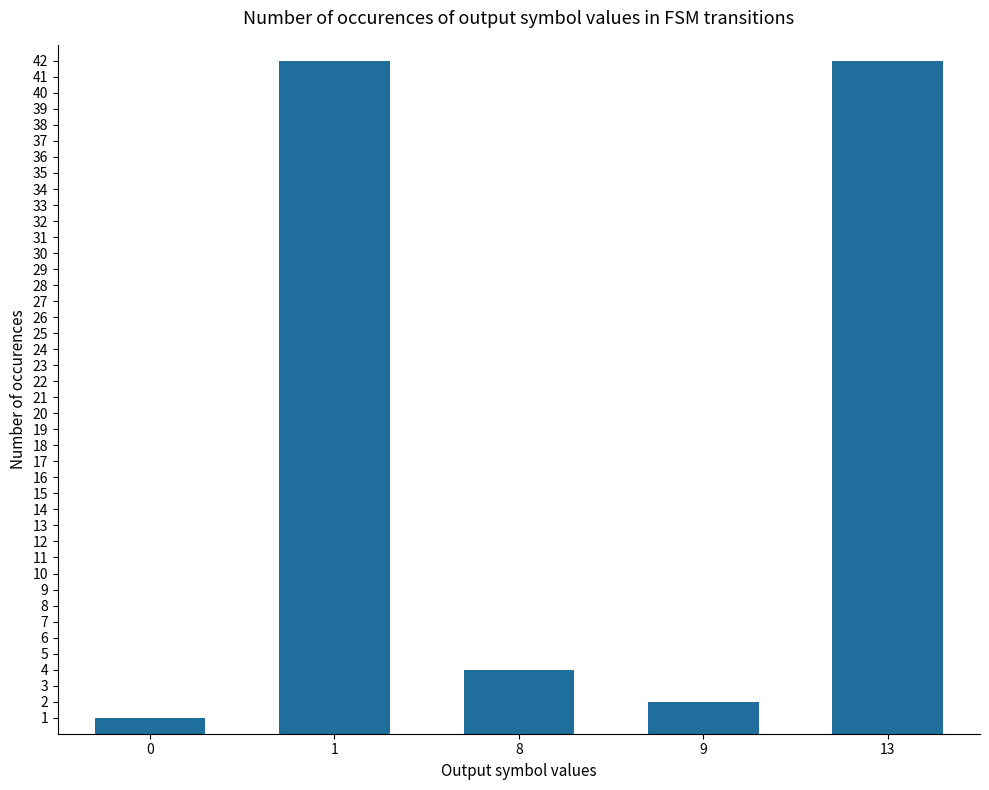

At which label is the value closest to 21?

8